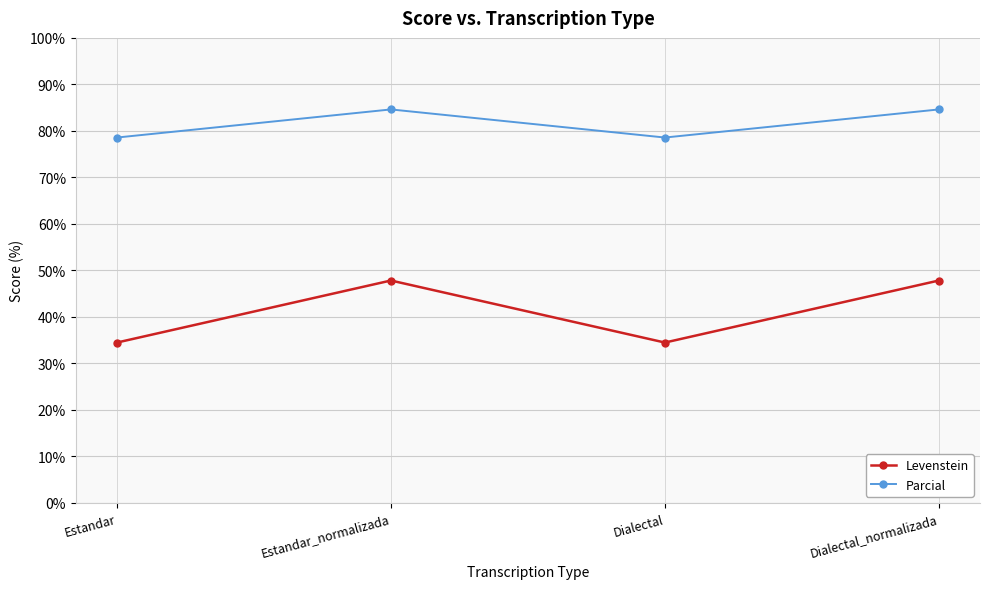

What is the greatest value displayed?

84.6